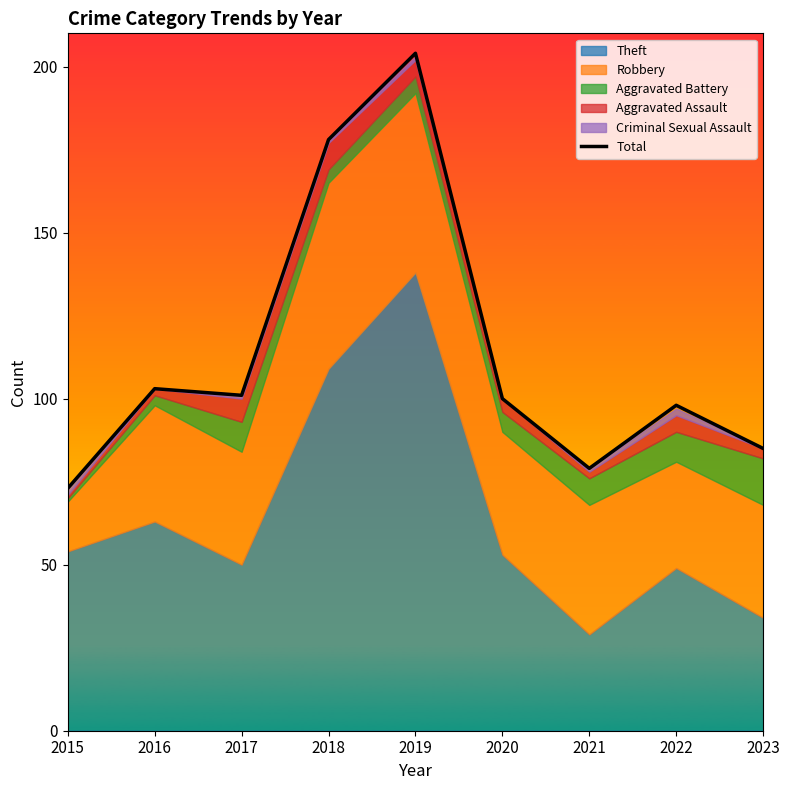

What is the value of the 3rd point from the left?

101